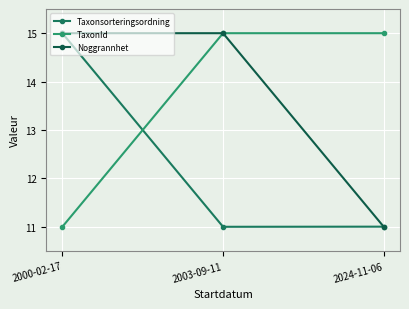

Rank the series at 2024-11-06 from highest to lowest value.

TaxonId, Taxonsorteringsordning, Noggrannhet